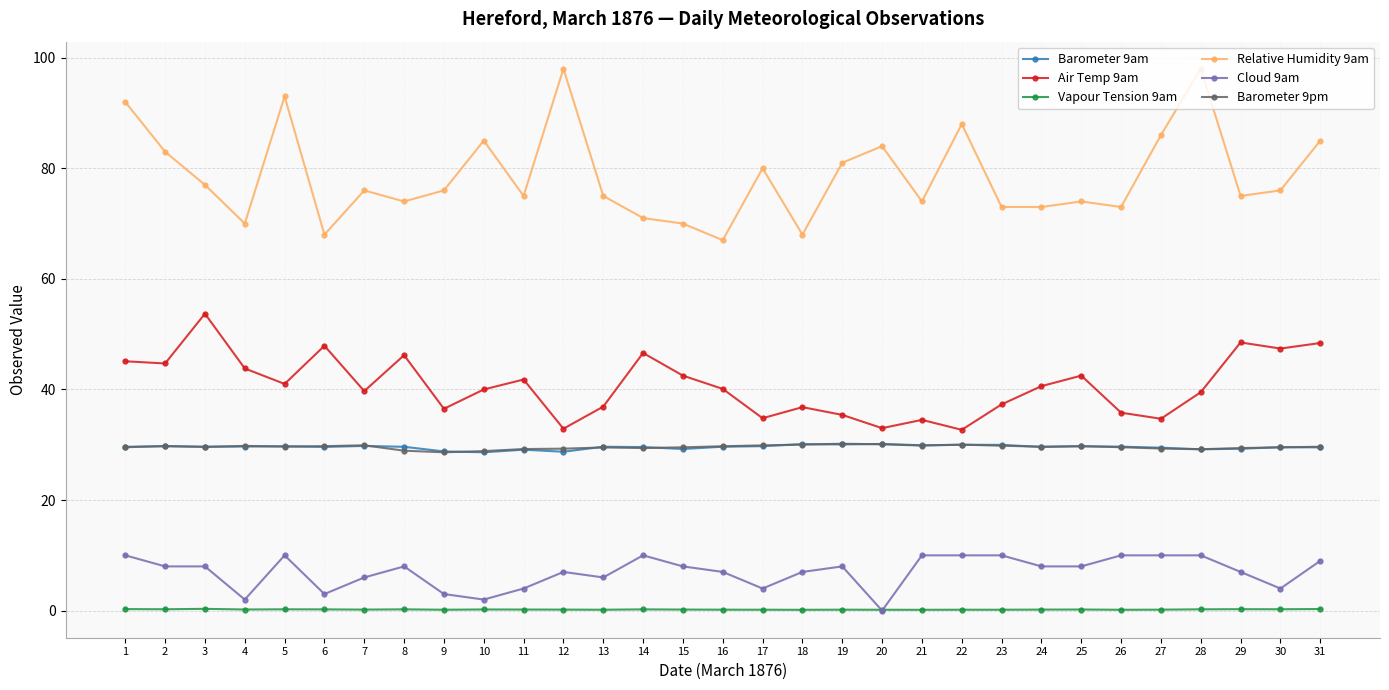

What is the maximum value shown in the chart?

98.0